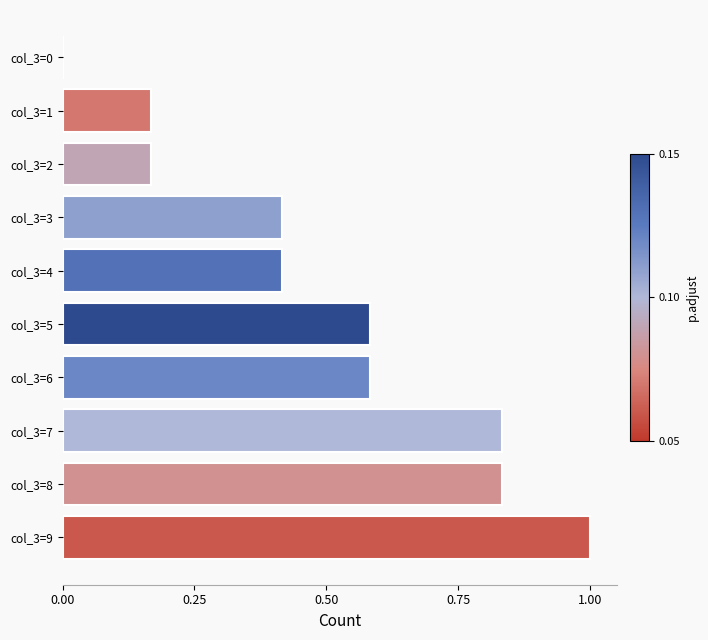

What is the maximum value shown in the chart?

1.0